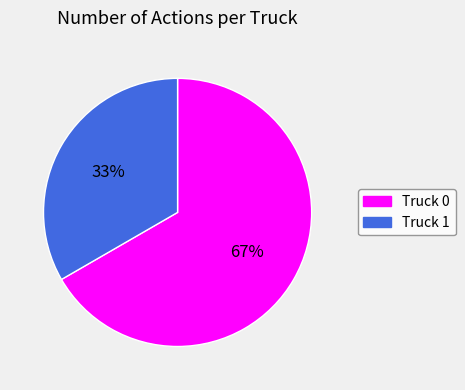

Is it true that Truck 0 is 58% of the pie?

False